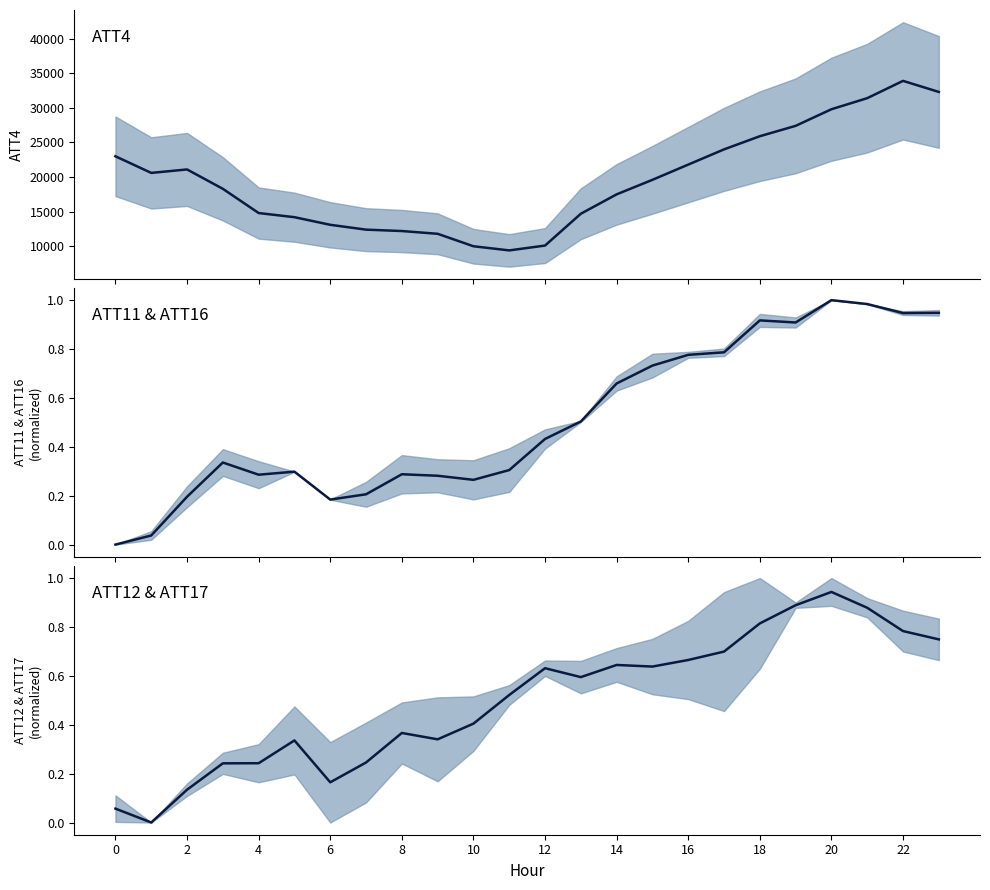

How many series are shown in this chart?

3